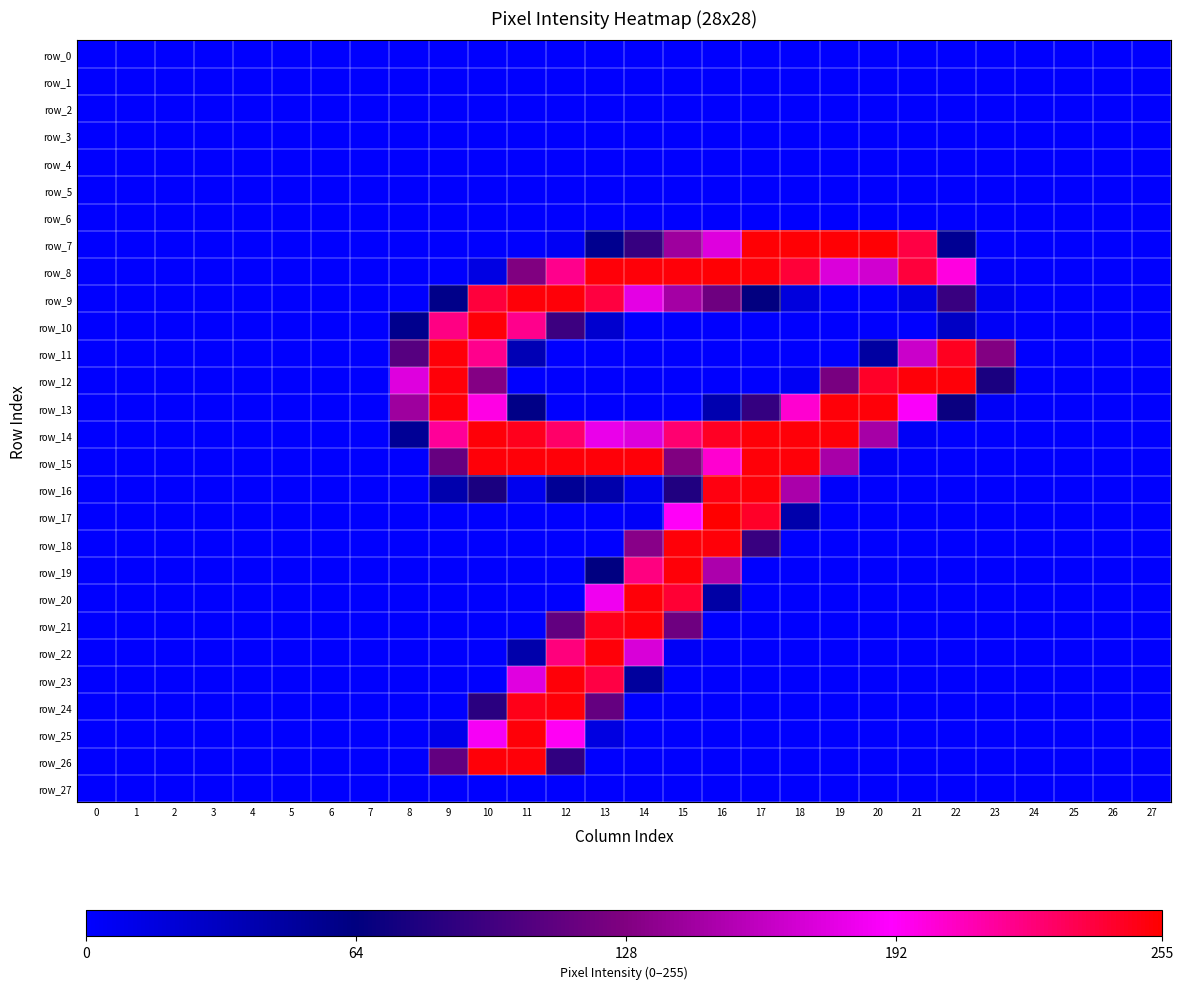

How many values in the row_24 series exceed 0?

4